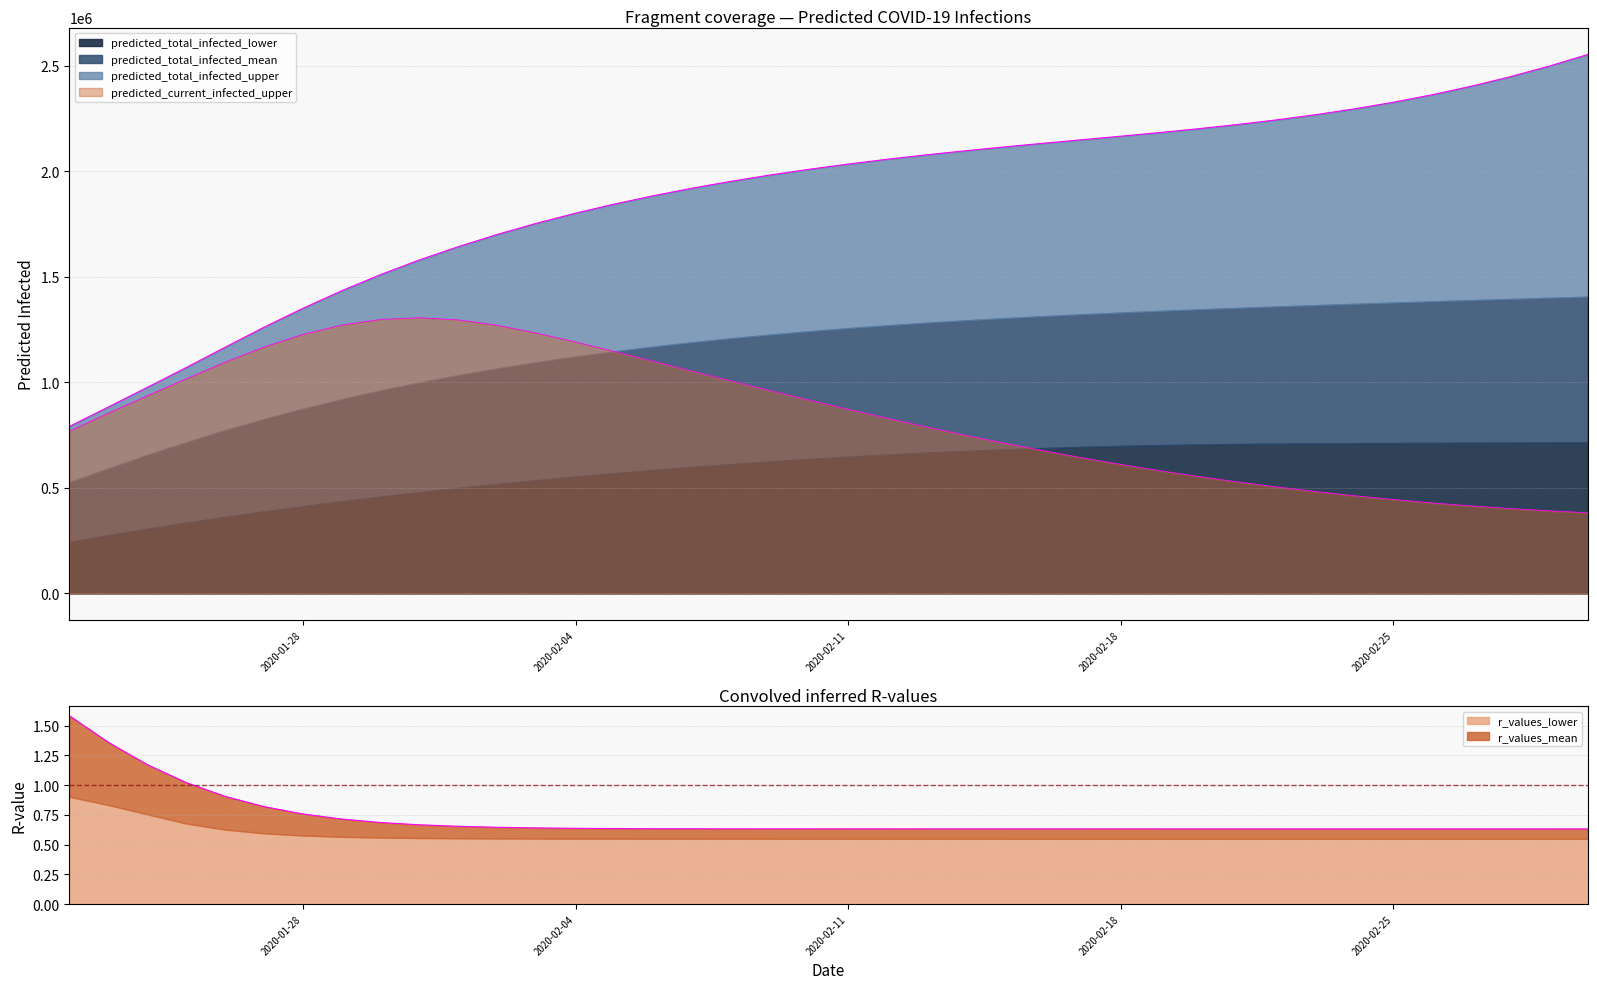

What is the value of the predicted_current_infected_upper point at the 36th from the left?

429320.0